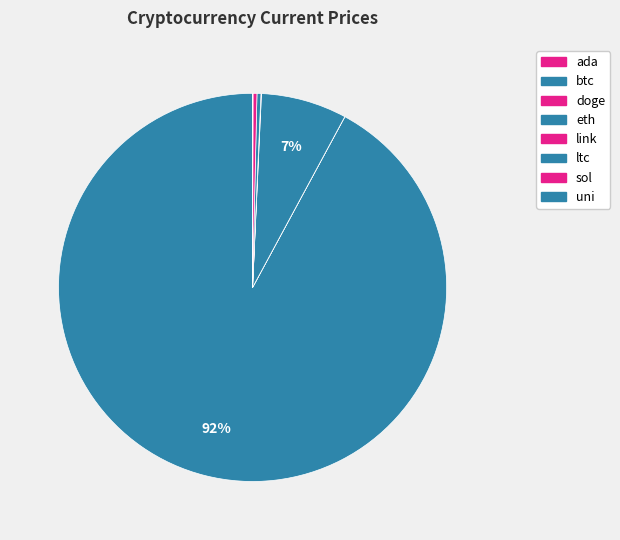

Approximately how many times larger is the value at link compared to ada?

15.7